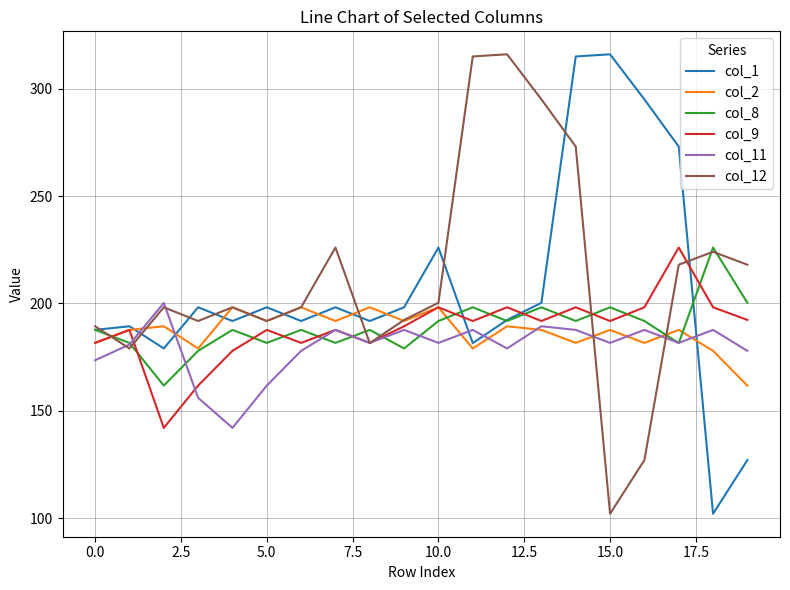

How many values in the col_8 series are below 187?

7